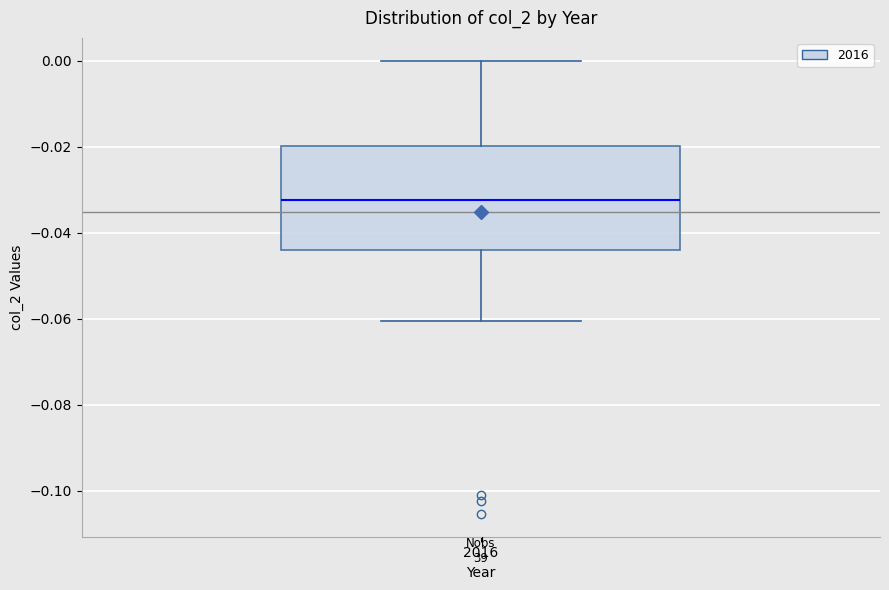

Transcribe this box plot: give where the median line is, the range the box spans, and where the two whiskers end, as read against the y-axis. The values are not printed on the chart, so give them approximately, as read against the axis.

median -0.032, box -0.044 to -0.020, whiskers -0.060 to 0.000